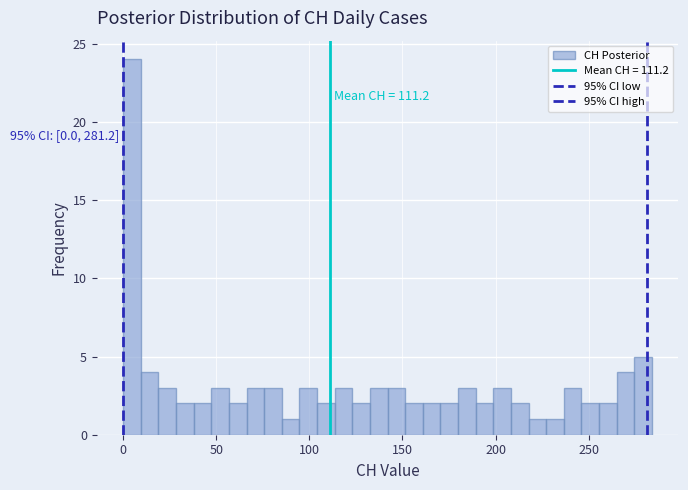

Around what value on the x-axis is the tallest bar? Give the approximate position of its centre, as read against the axis.

5